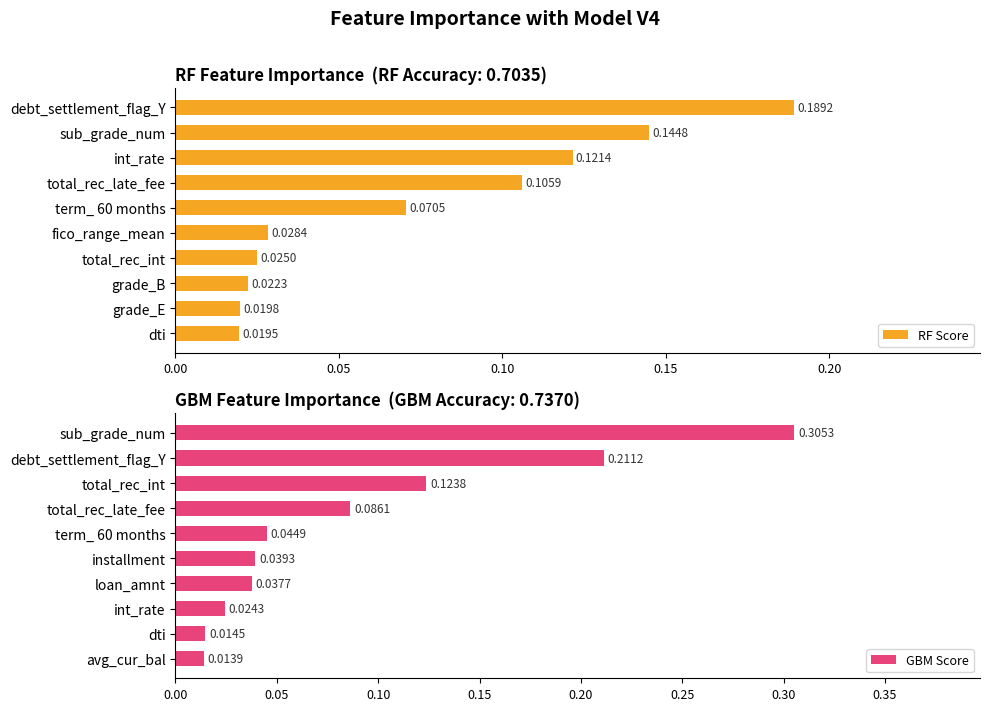

List the labels in order of RF Score value, smallest first.

dti, grade_E, grade_B, total_rec_int, fico_range_mean, term_ 60 months, total_rec_late_fee, int_rate, sub_grade_num, debt_settlement_flag_Y